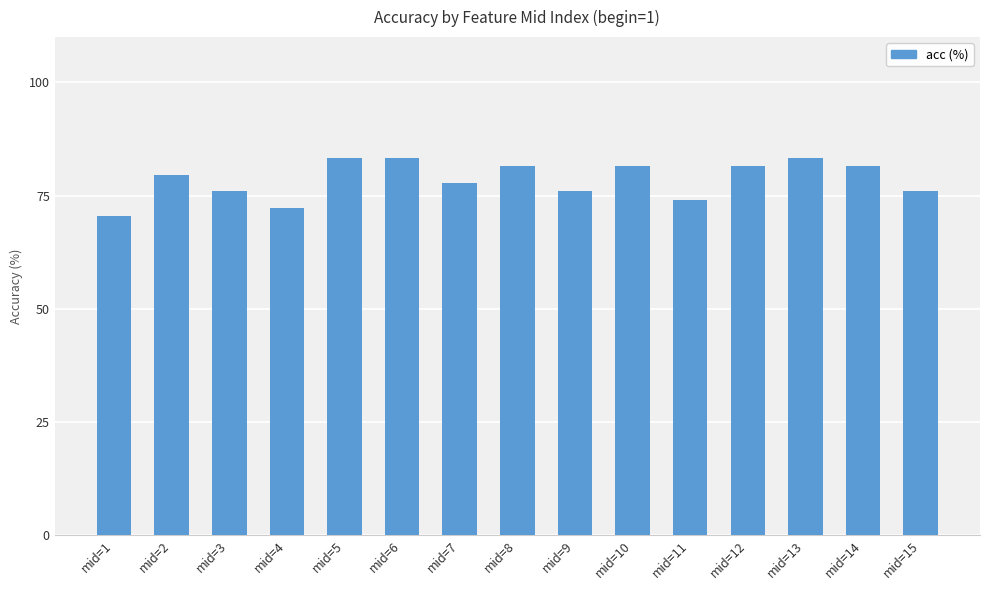

Is it true that the value at mid=12 is 81.5?

True